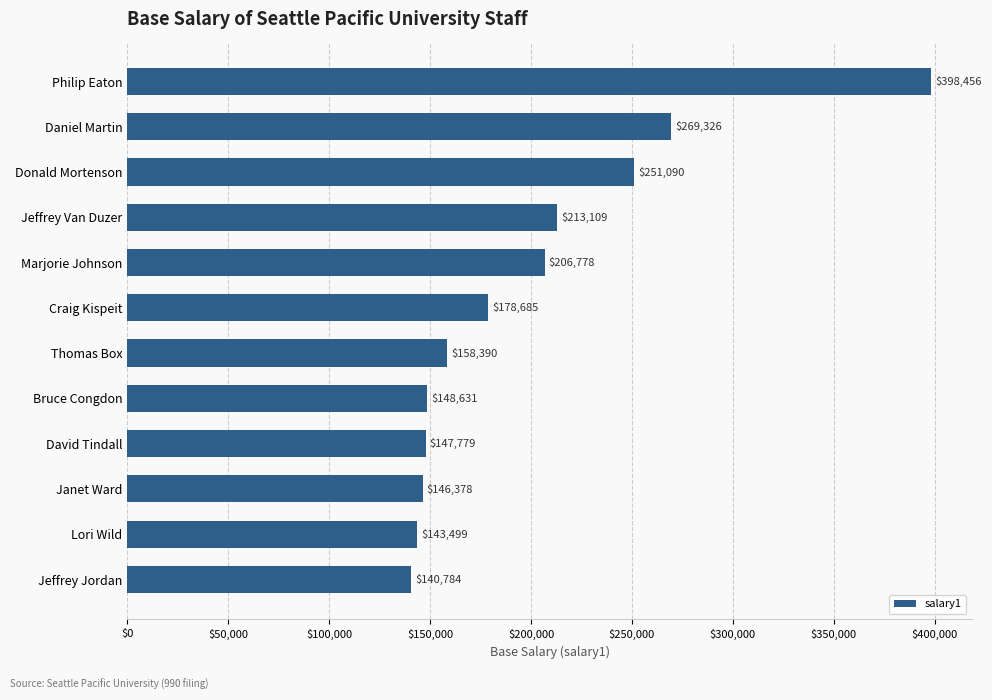

What is the maximum value shown in the chart?

398456